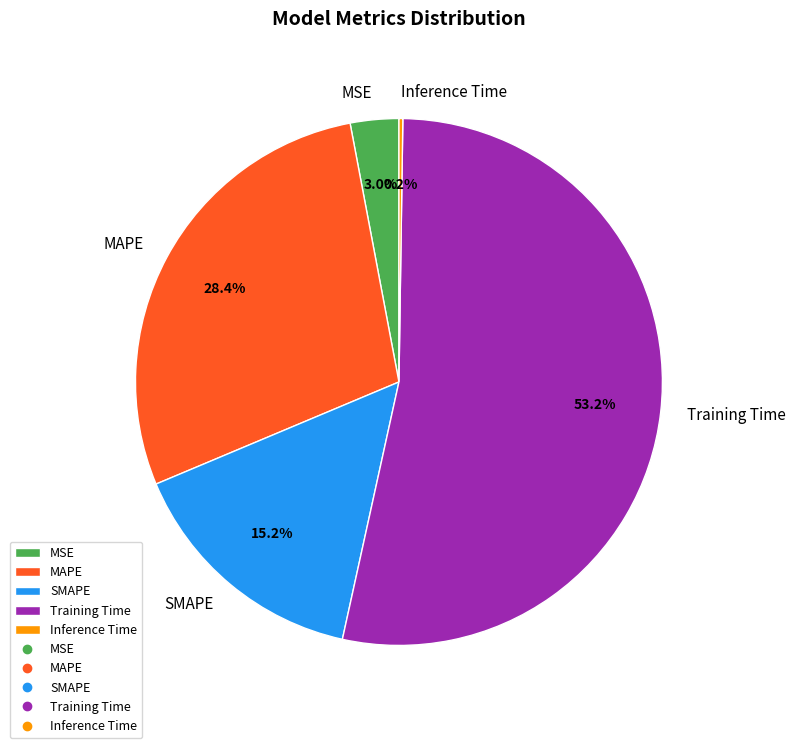

Is it true that Training Time is 45% of the pie?

False